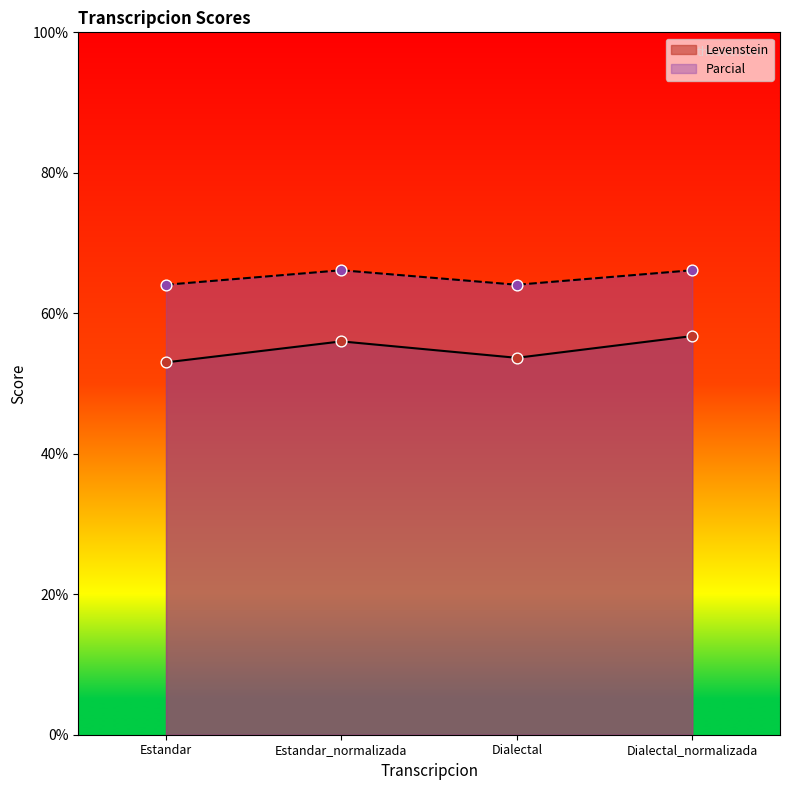

Which series reaches the minimum Y coordinate?

Levenstein